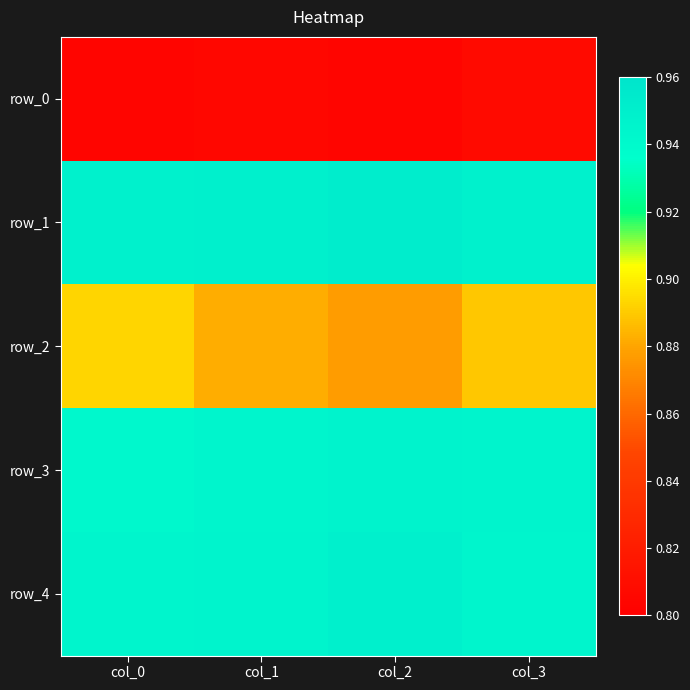

The value of row_4 at col_1 is 0.9. True or false?

True